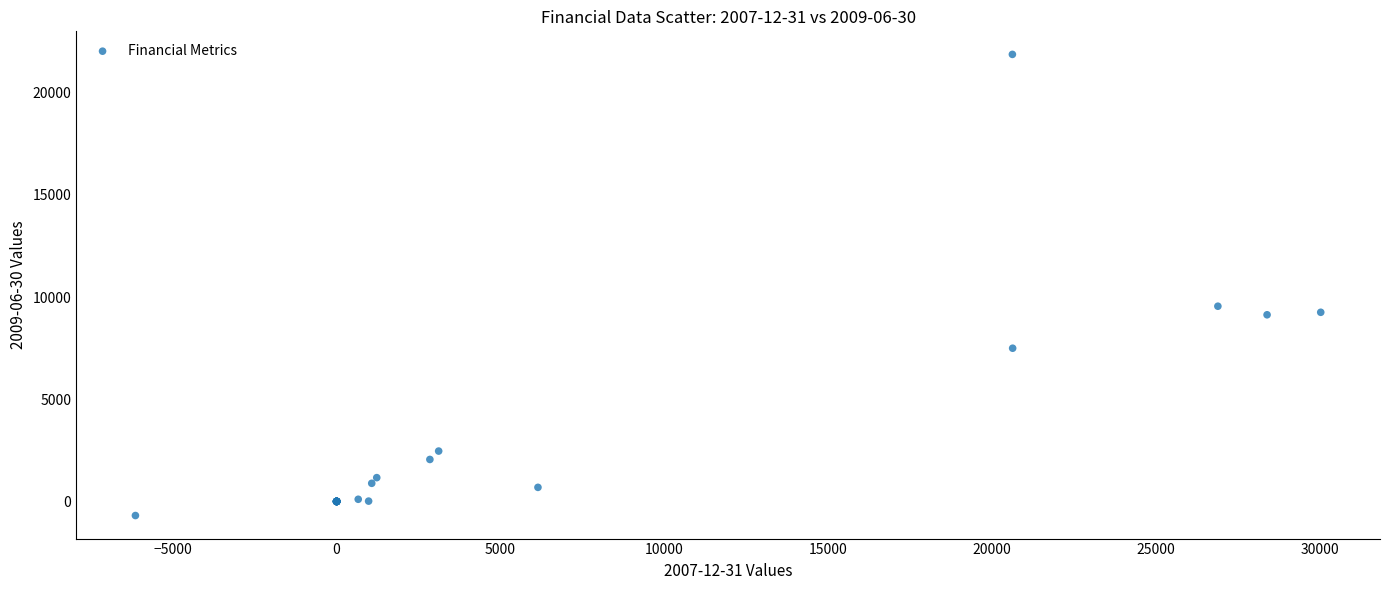

What Y value in the scatter plot is closest to 10590?

9550